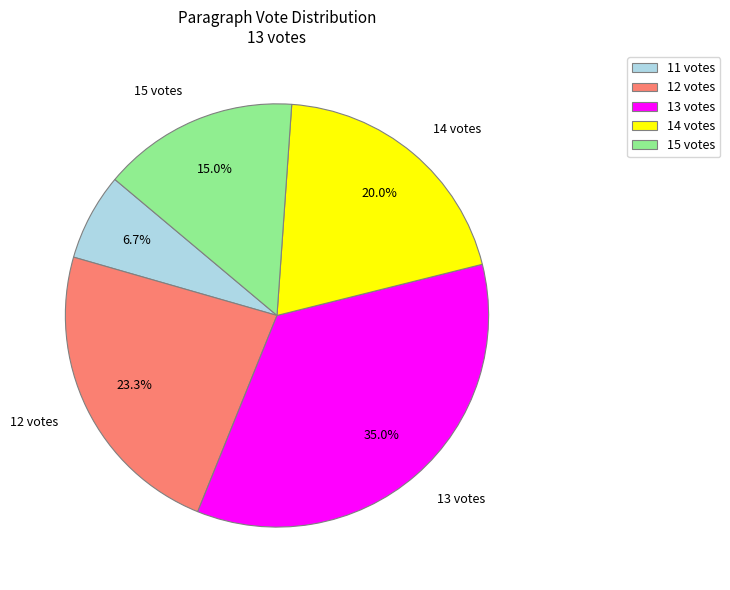

What percentage is the 13 votes slice, to the nearest percent?

35%